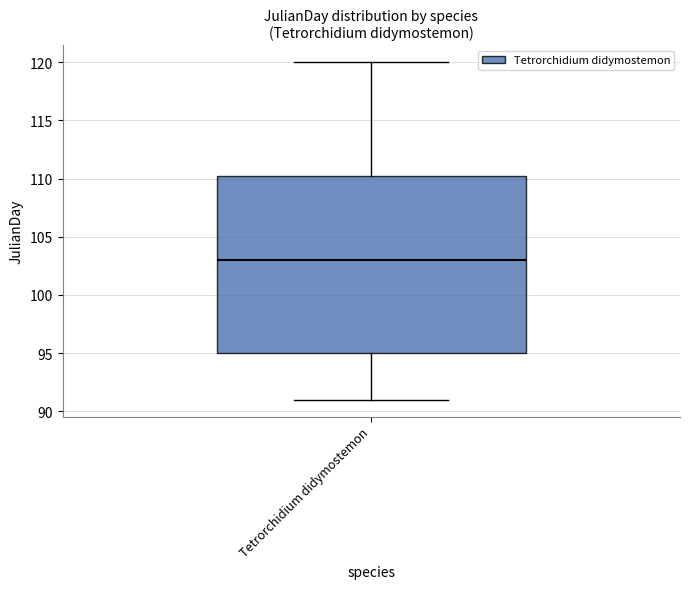

At which label does the data first exceed 104?

Tetrorchidium didymostemon